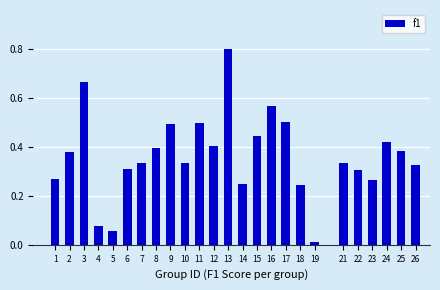

What is the greatest value displayed?

0.8